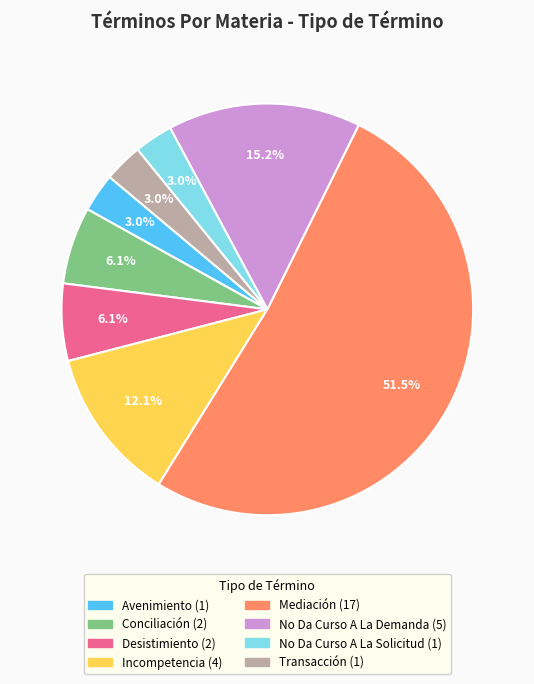

Count the number of slices in the pie.

8